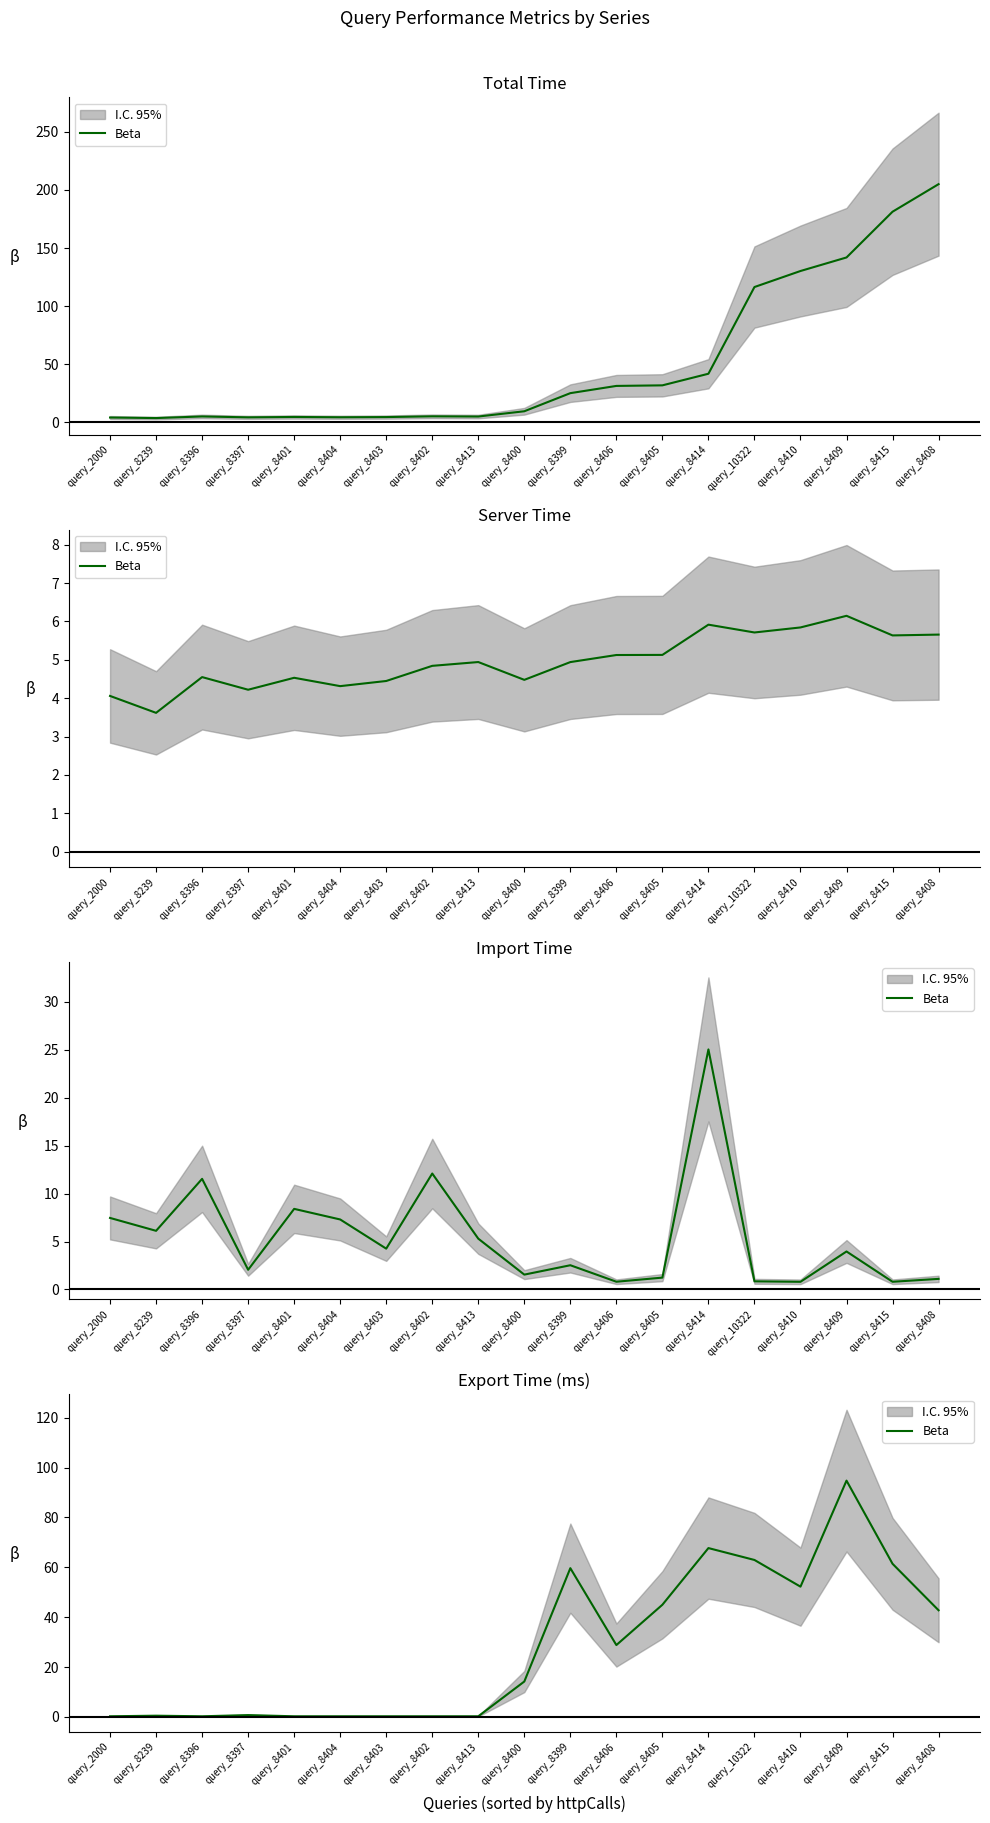

How many lines are shown in the chart?

1